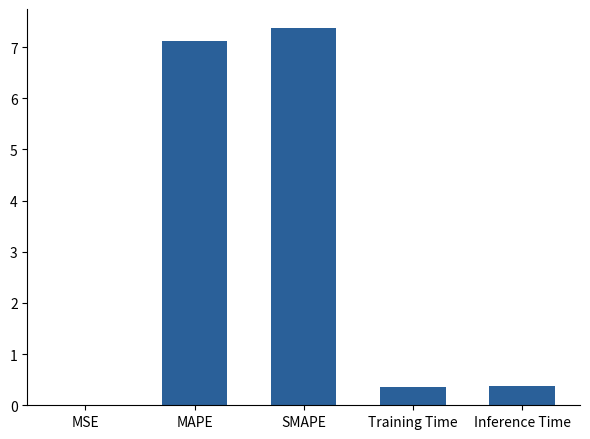

What is the change in value from MAPE to Training Time?

-6.8